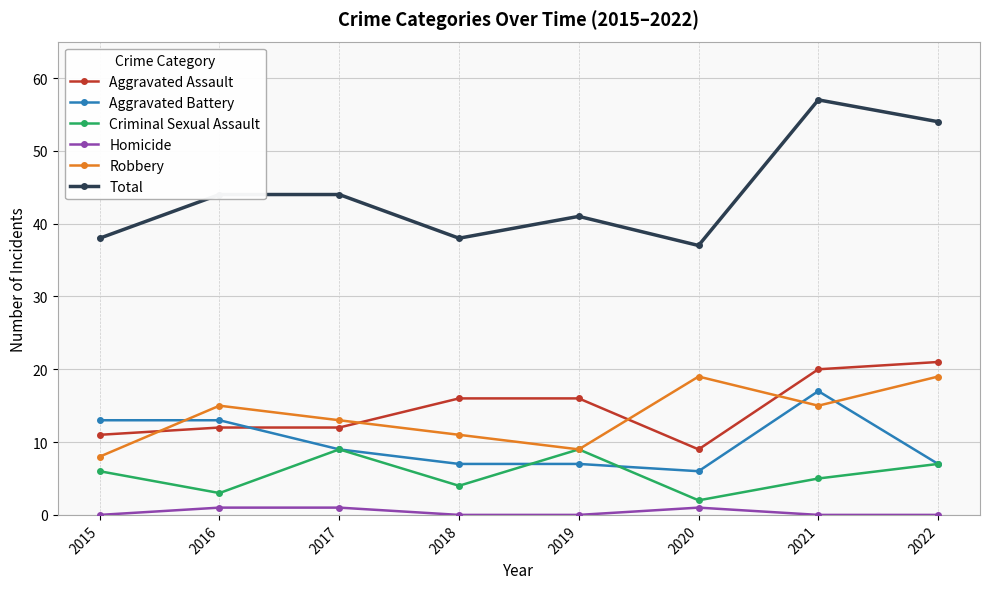

What is the difference between the highest and lowest values at 2021?

57